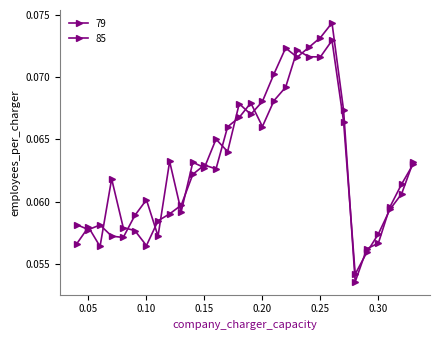

Does the chart display data point markers on the line(s)?

Yes